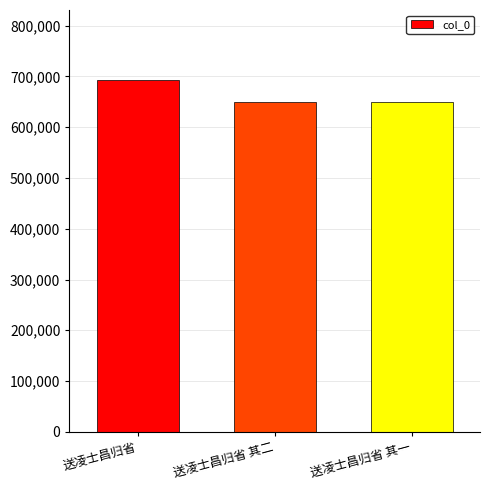

What is the sum of the values at 送凌士昌归省 其一 and 送凌士昌归省 其二?

1299303